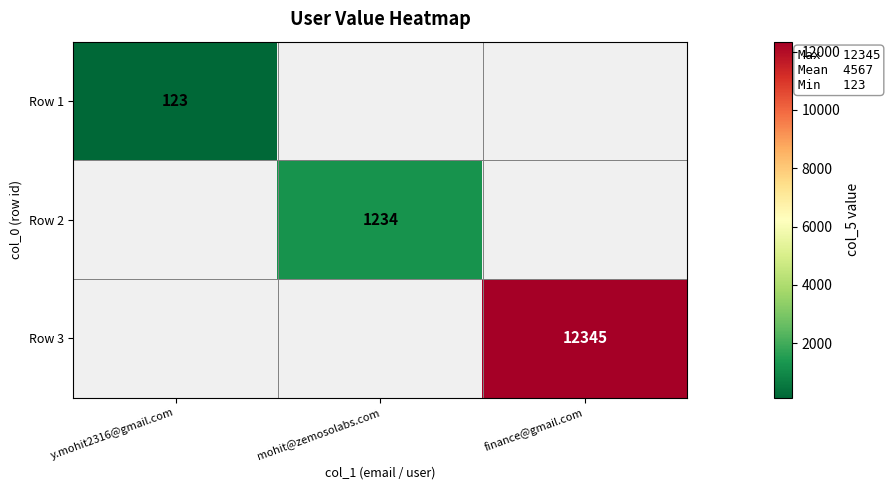

The Row 2 series shows 1234 at mohit@zemosolabs.com. True or false?

True